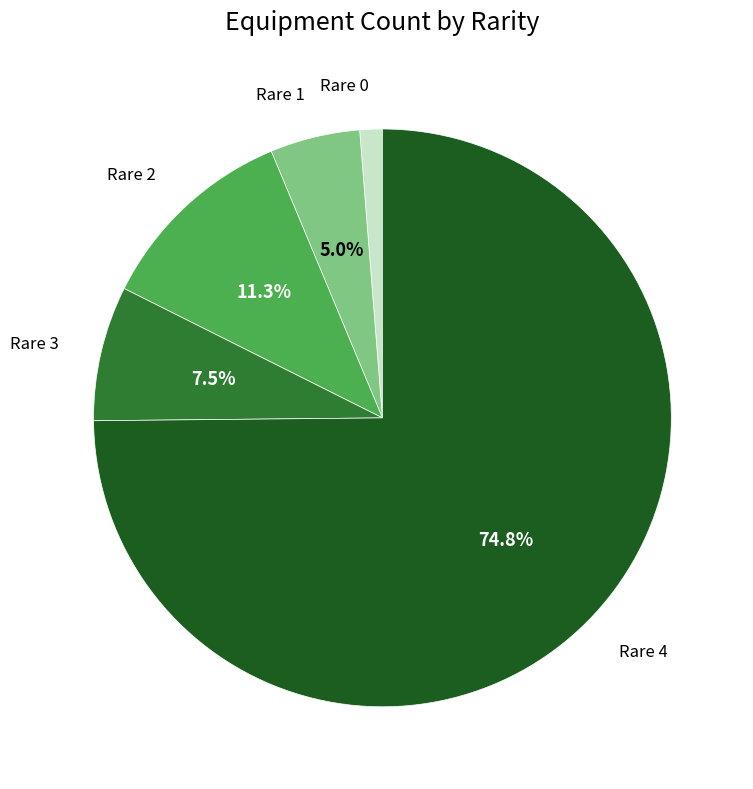

Is there any slice that represents more than half of the pie?

Yes